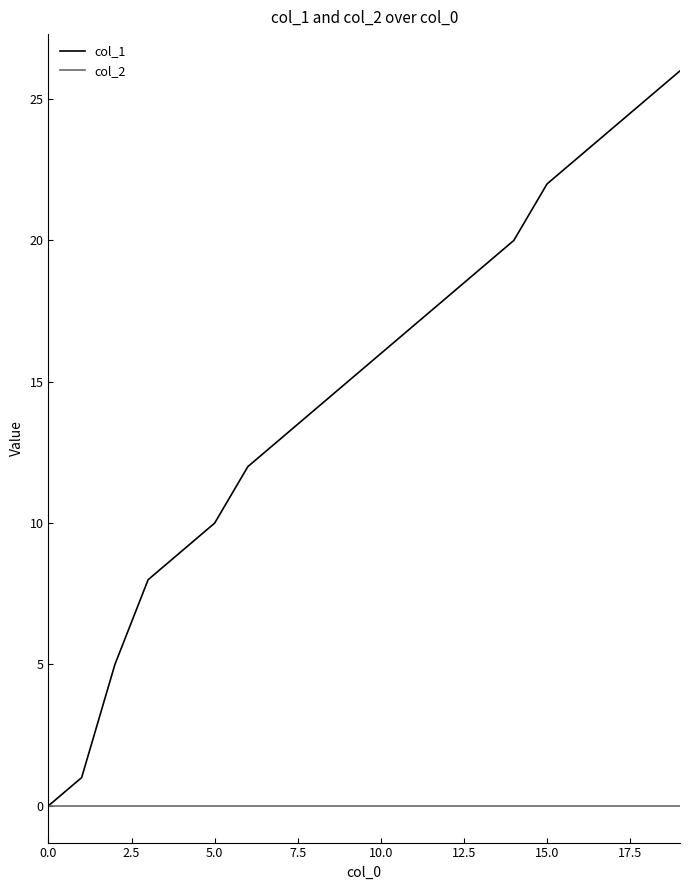

What is the average value of the col_1 series?

15